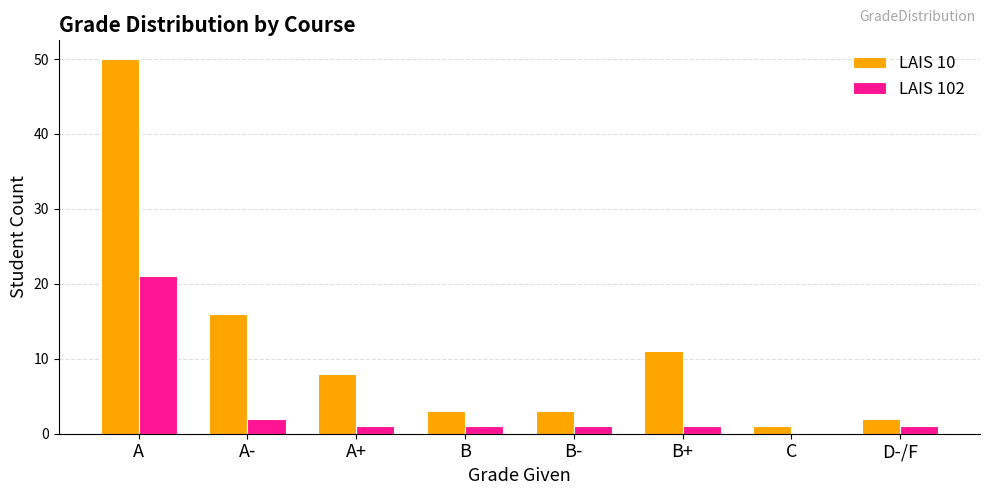

What is the highest value of the LAIS 102 series?

21